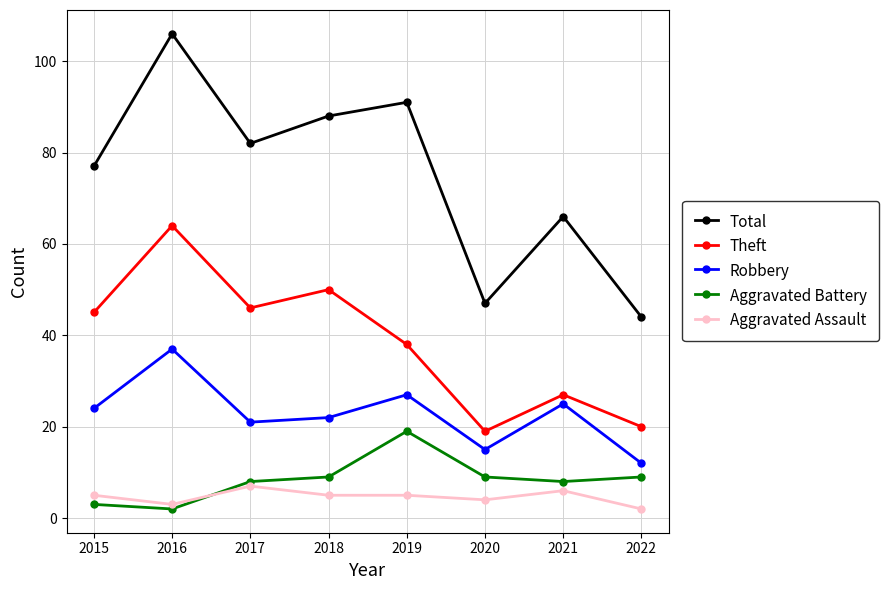

How many lines are shown in the chart?

5